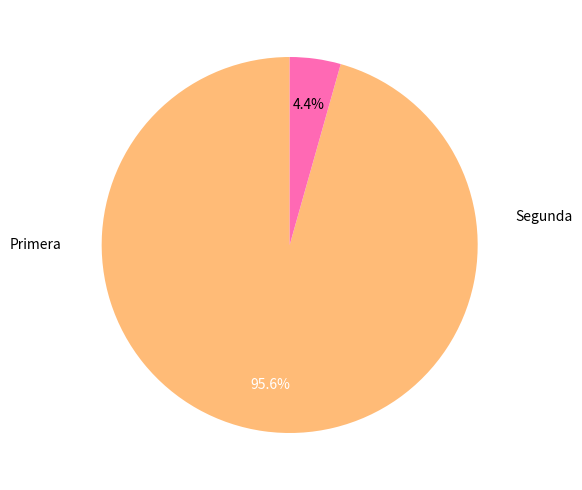

Is there a majority slice in this chart?

Yes